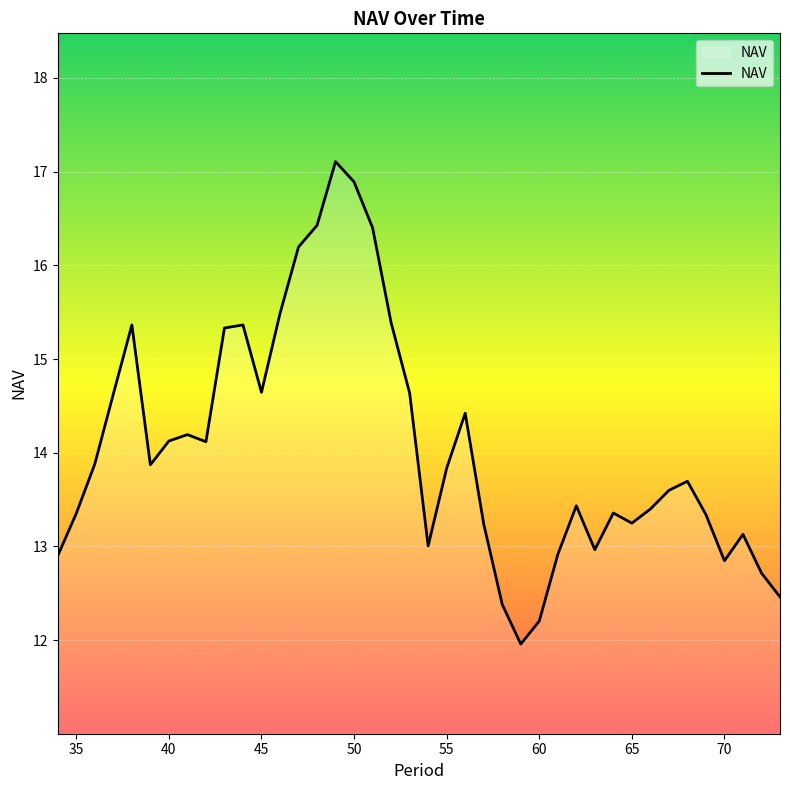

Does the chart have visible grid lines?

Yes